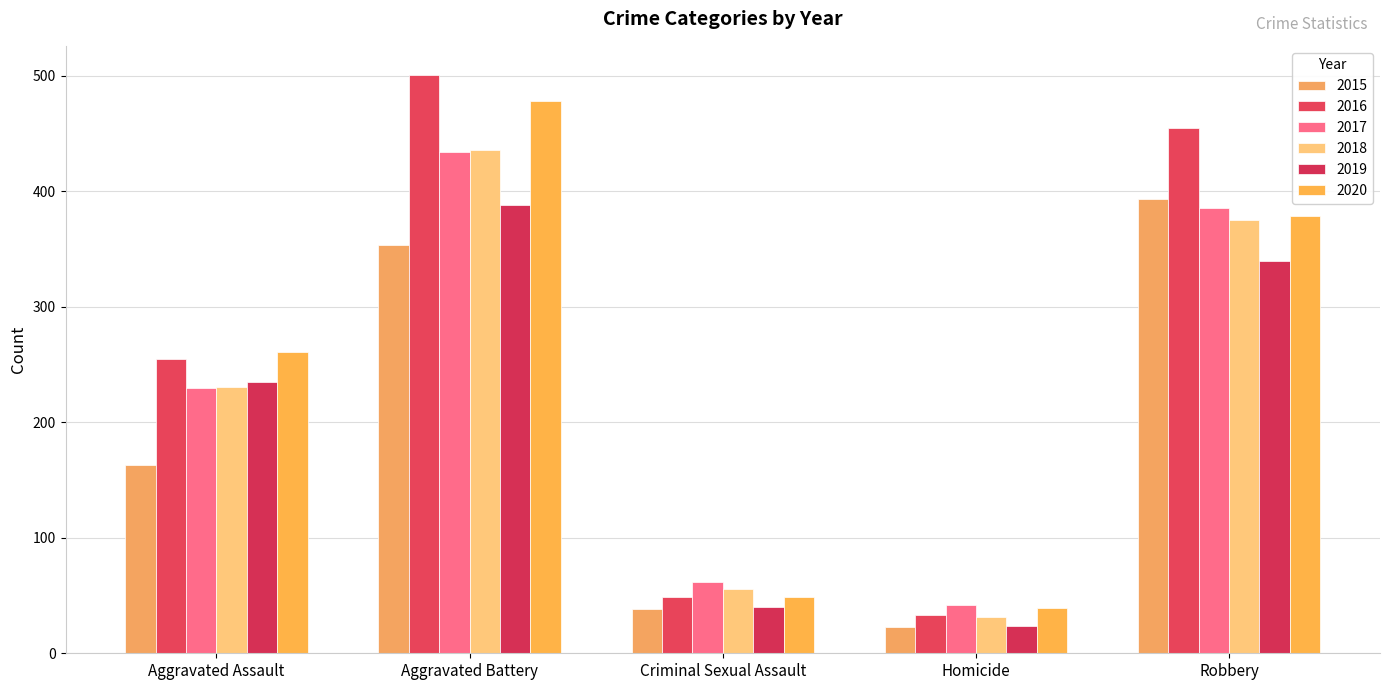

What value does the 2018 series have at Robbery, to the nearest 5?

375